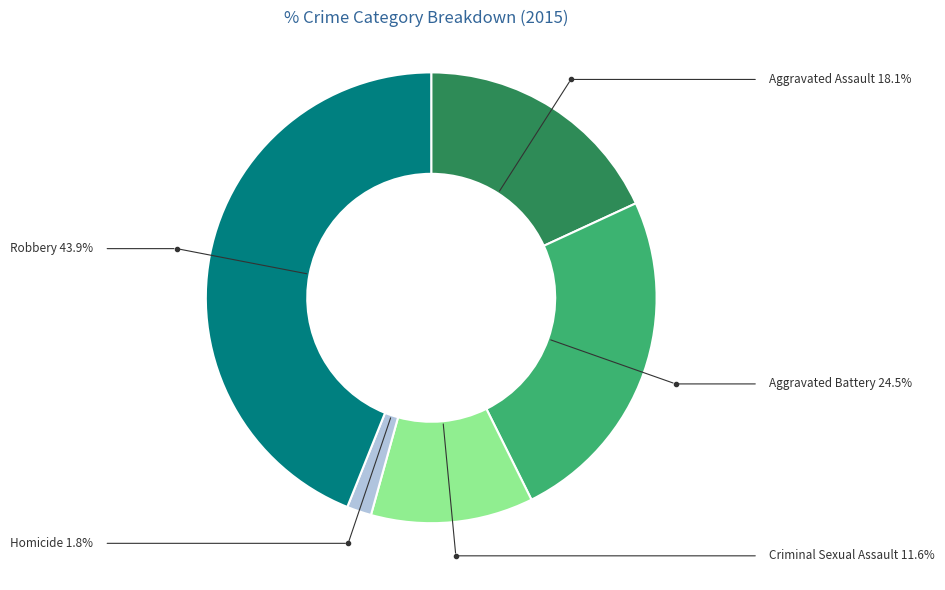

Which slice is the smallest?

Homicide